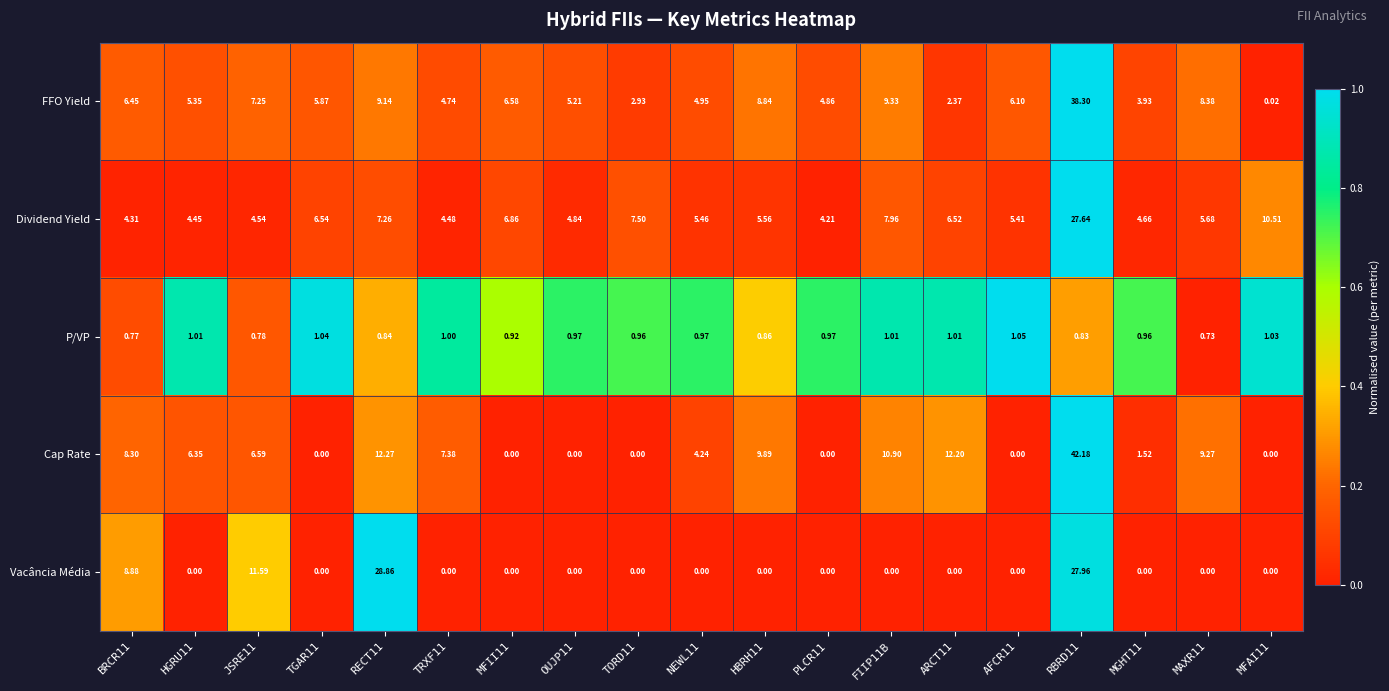

Which series has the largest total across all categories?

FFO Yield